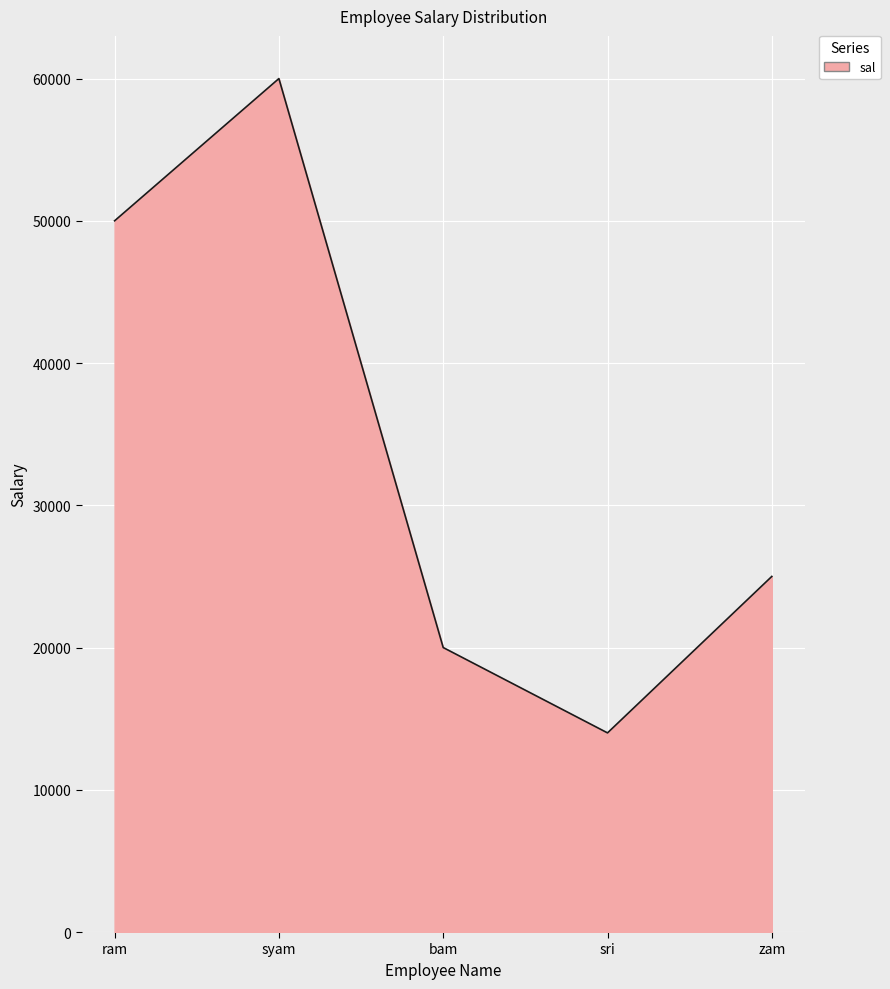

At which category does the data reach its first local peak?

syam